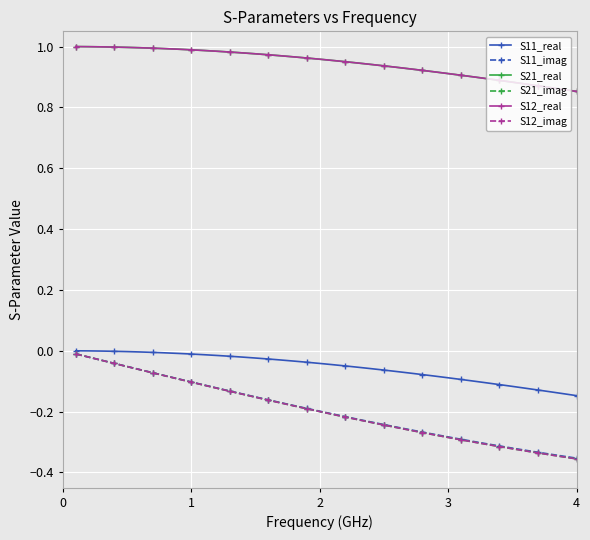

Does the chart have visible grid lines?

Yes